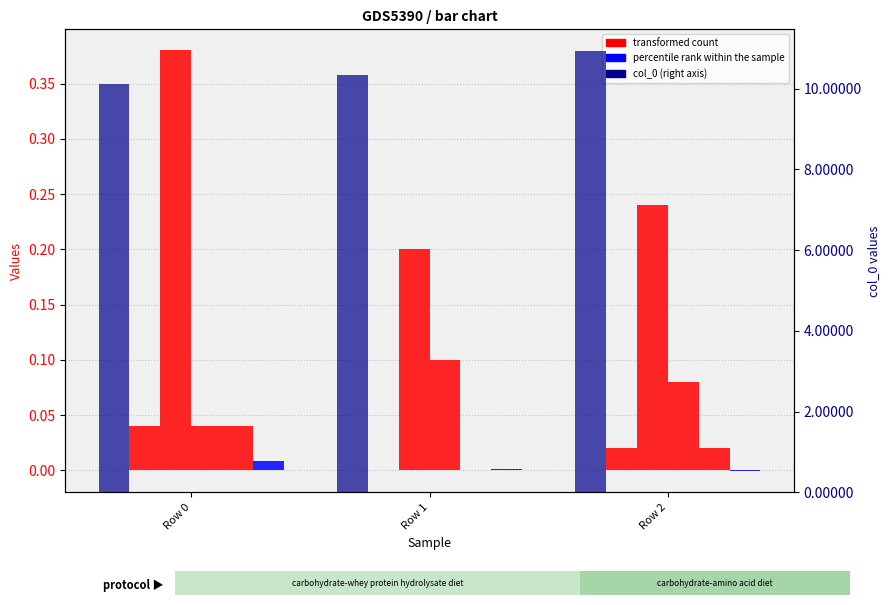

The col_18 series shows 0.0 at Row 0. True or false?

False